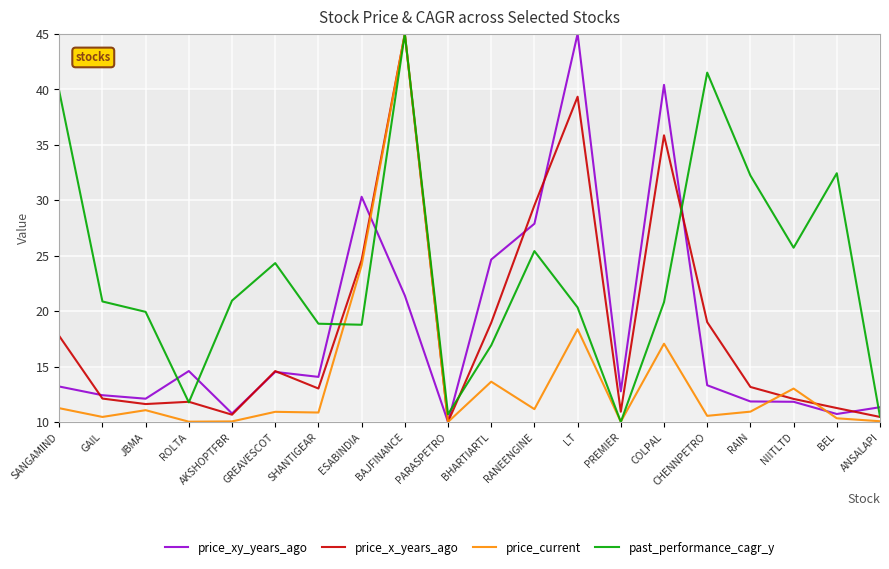

Which series has the largest total across all categories?

past_performance_cagr_y